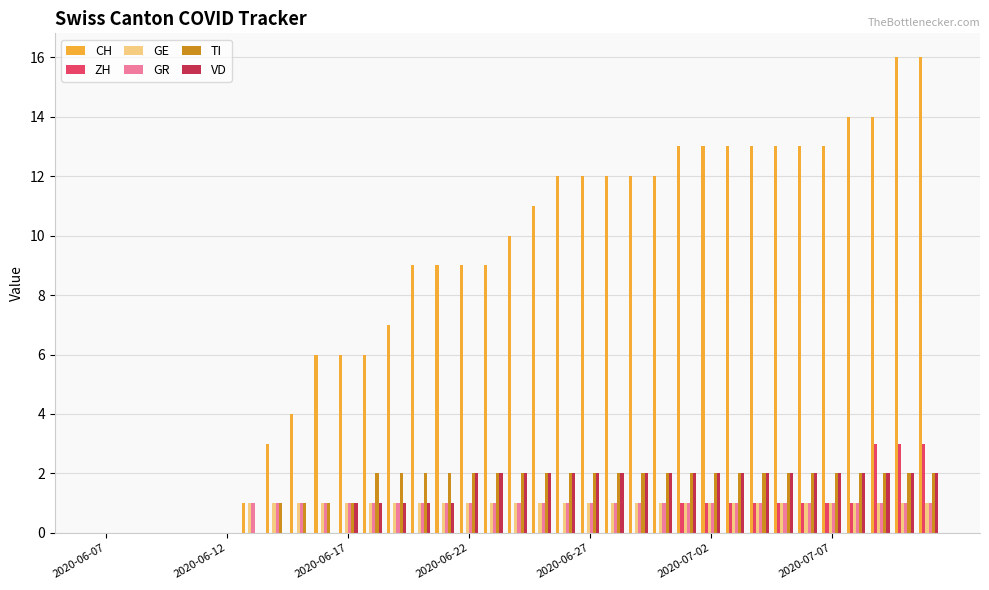

What is the greatest value displayed?

16